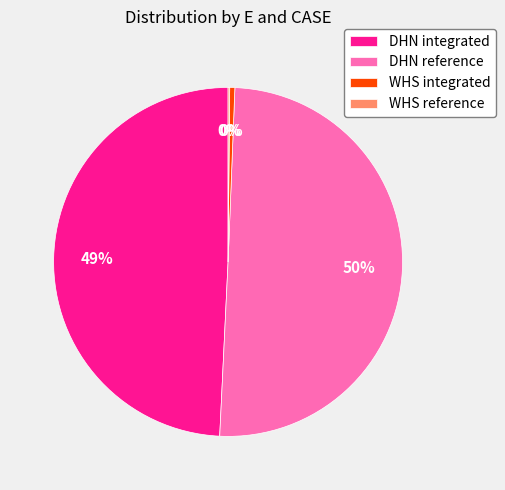

True or false: WHS integrated accounts for 0% of the total.

True